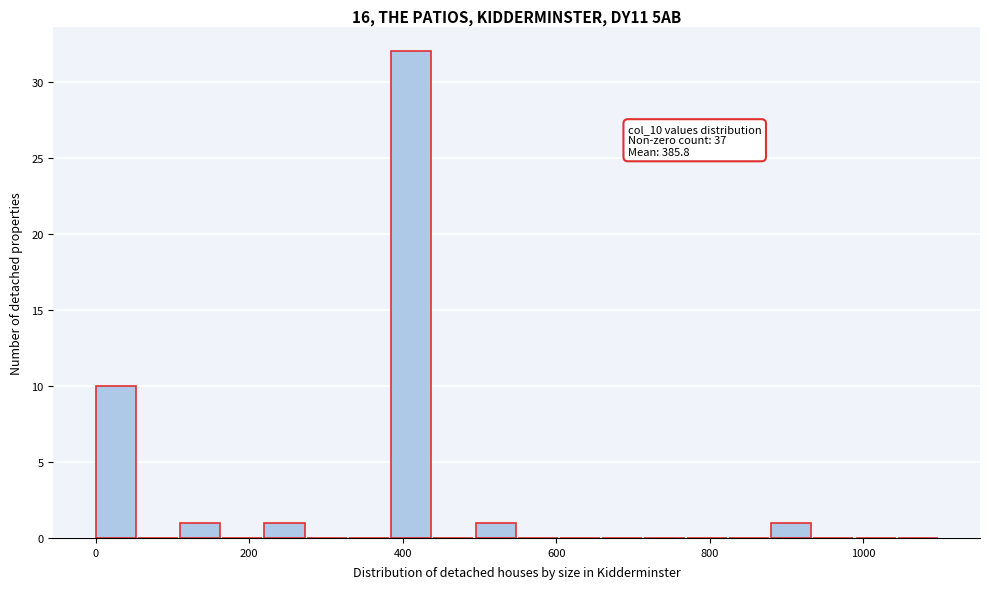

Around what value on the x-axis is the tallest bar? Give the approximate position of its centre, as read against the axis.

420